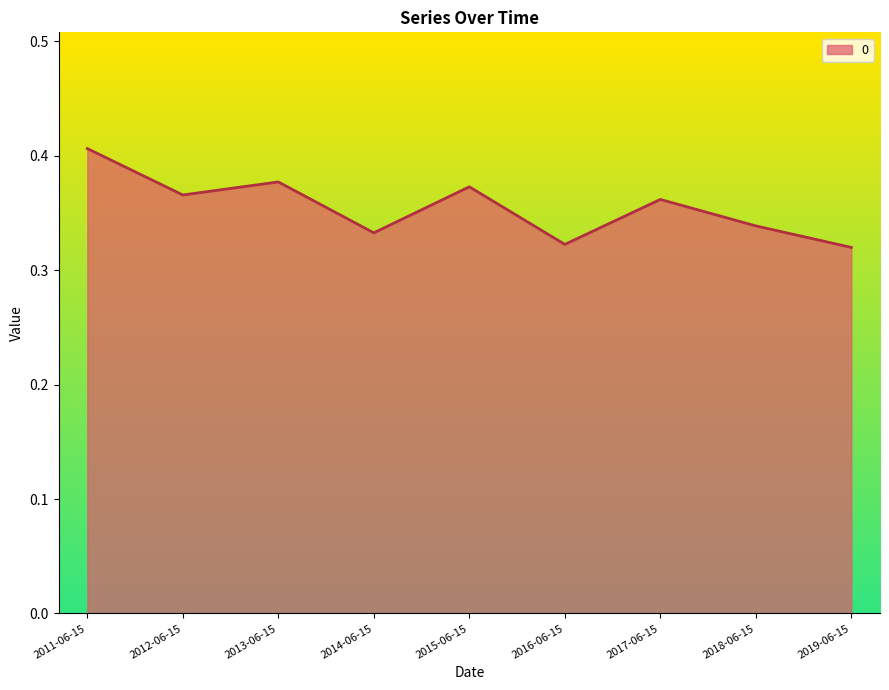

What position from the right is 2015-06-15?

5